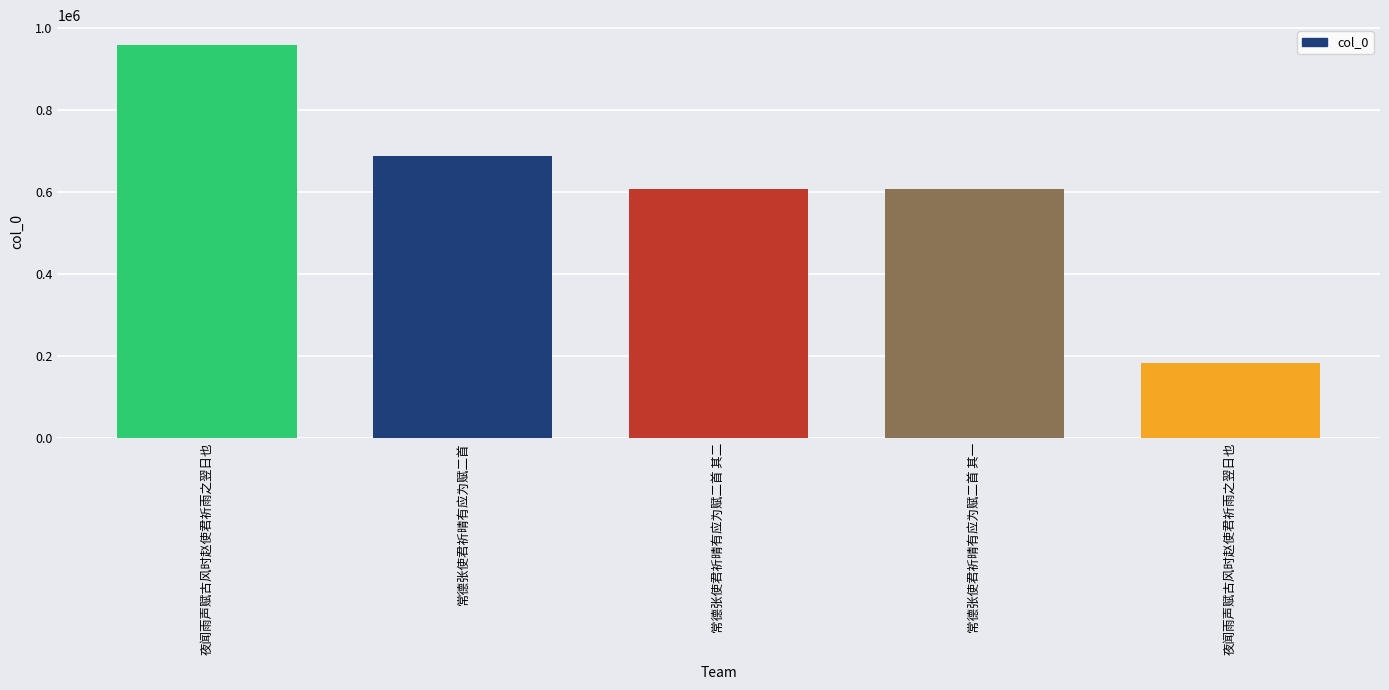

How many bars are there in total?

5